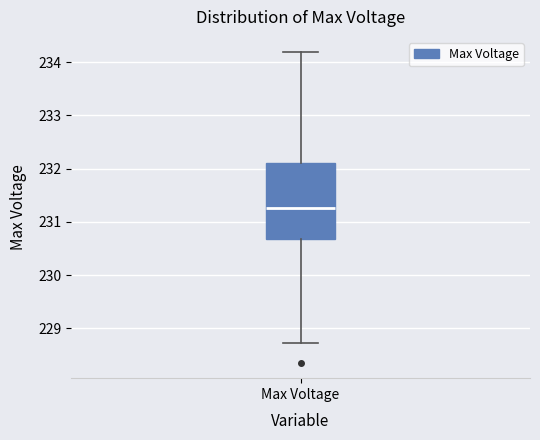

Read this box plot against the y-axis: the position of the median line, the range covered by the box, and the ends of both whiskers. The values are not printed on the chart, so give them approximately, as read against the axis.

median 231.3, box 230.7 to 232.1, whiskers 228.7 to 234.2